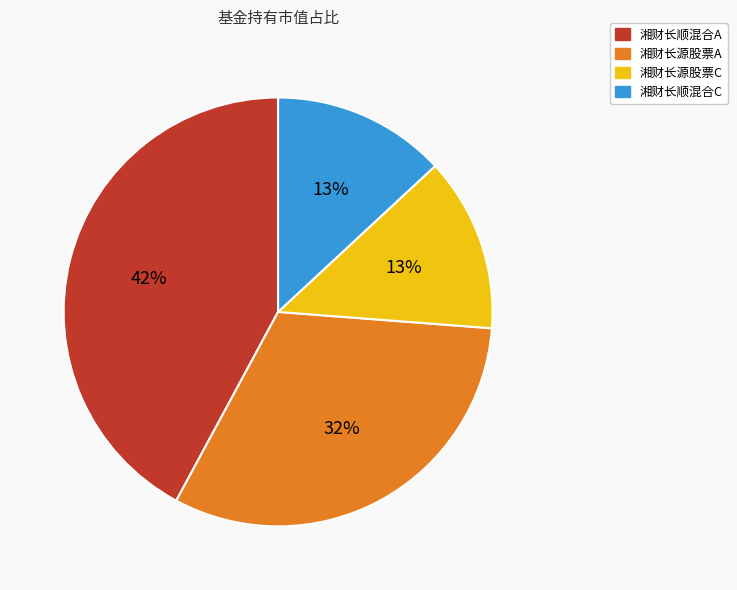

Is the sum of 湘财长顺混合A and 湘财长顺混合C greater than half?

Yes